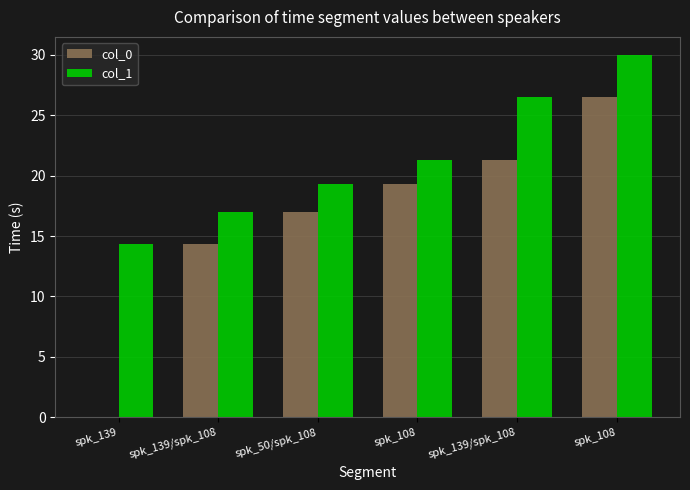

How many categories are shown in the chart?

6